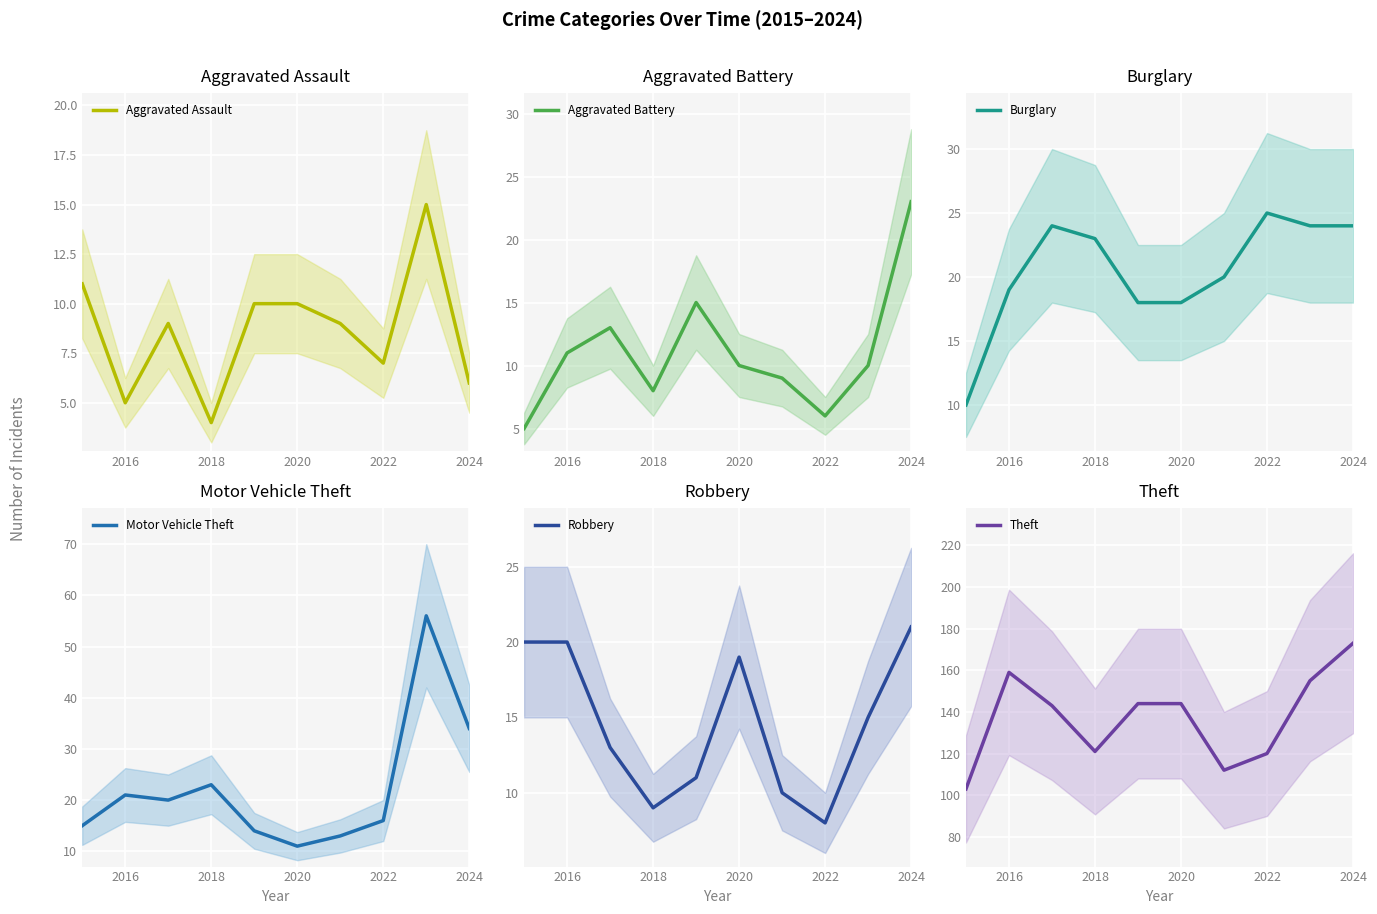

What is the sum of all Burglary values?

205